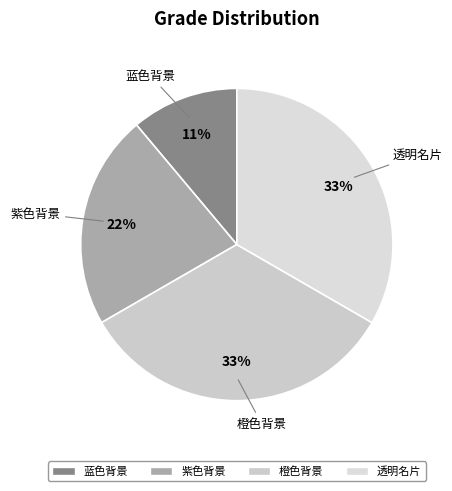

True or false: 紫色背景 accounts for 35% of the total.

False